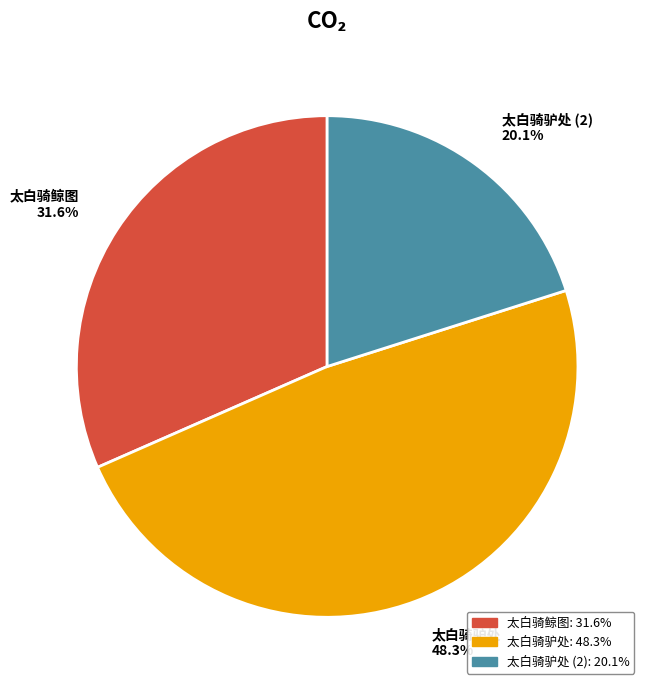

Which slice is the smallest?

太白骑驴处 (2) 20.1%